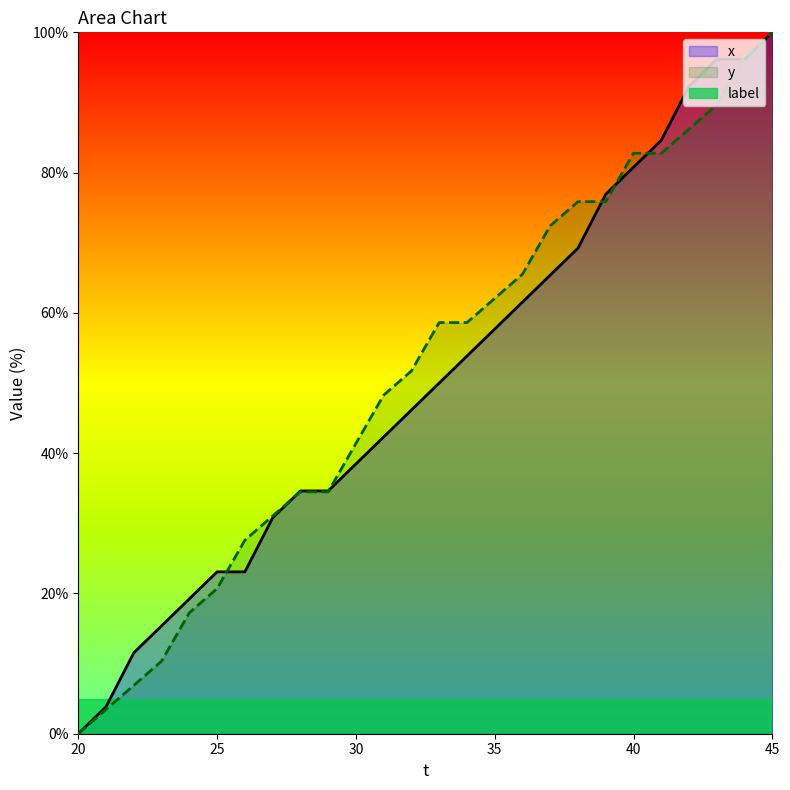

At which category is the sum across all series the highest?

45